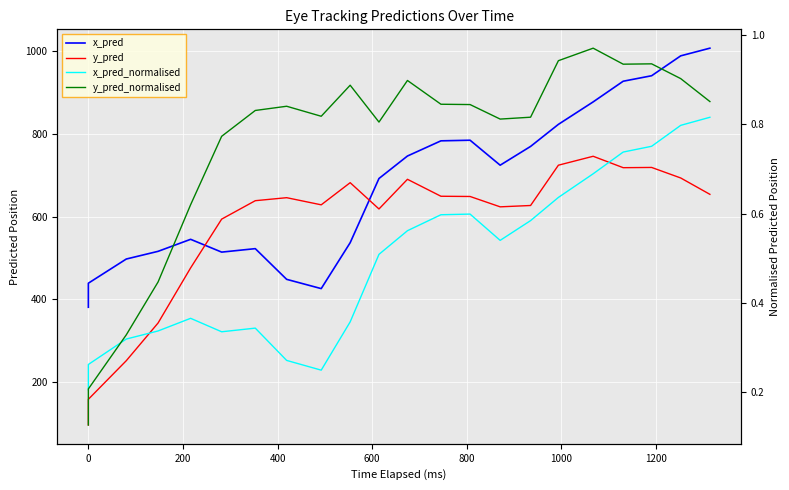

True or false: y_pred_normalised and y_pred intersect in this chart.

False